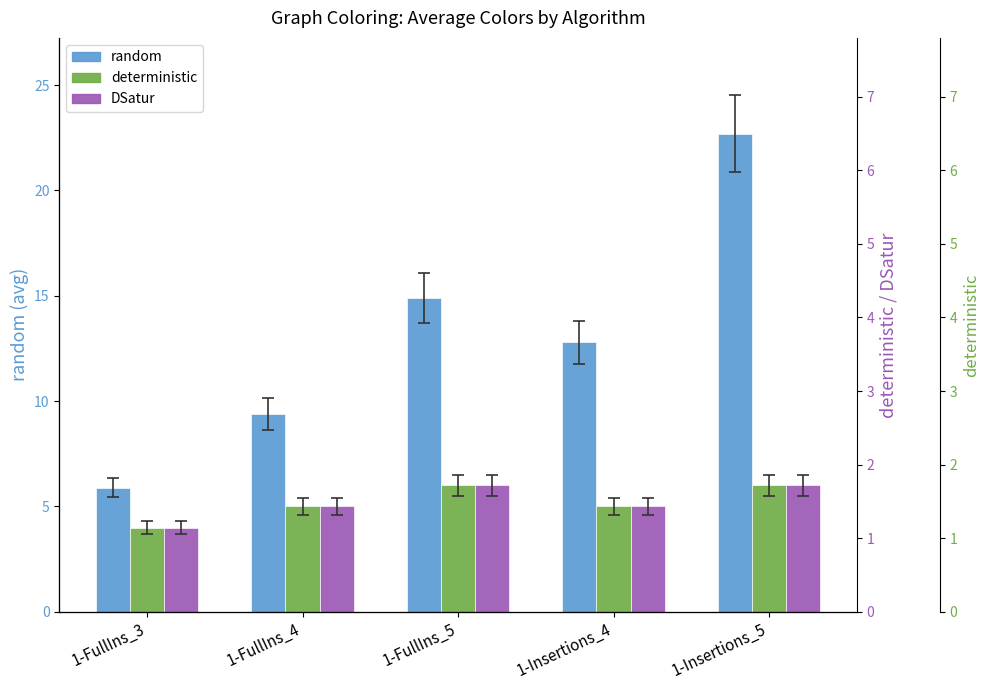

Is the value of random at 1-Insertions_5 greater than the value of deterministic at 1-FullIns_4?

Yes